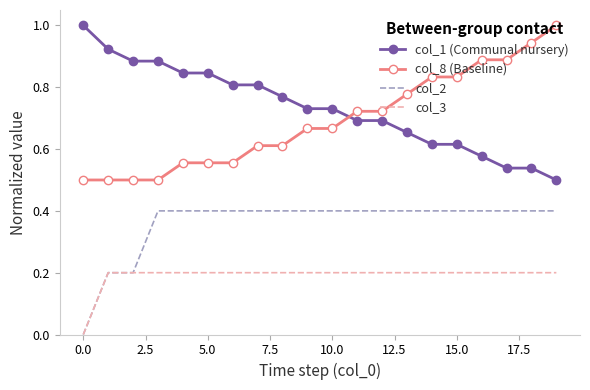

What is the sum of all col_2 values?

7.2